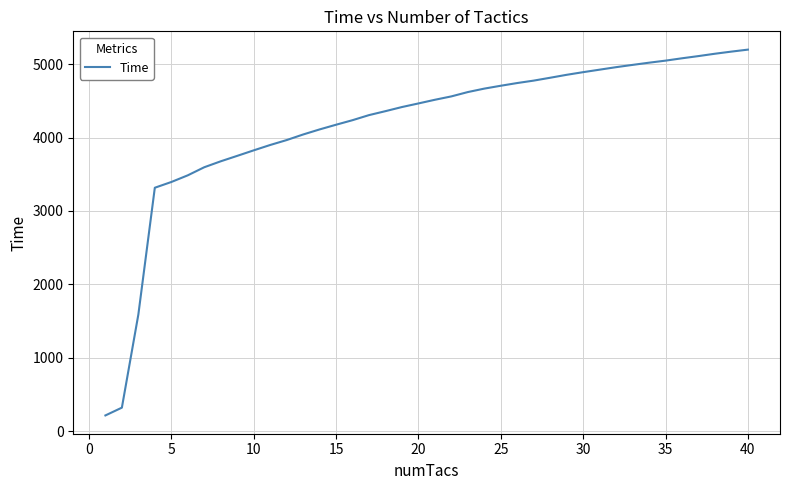

What is the difference between the maximum and minimum values?

4982